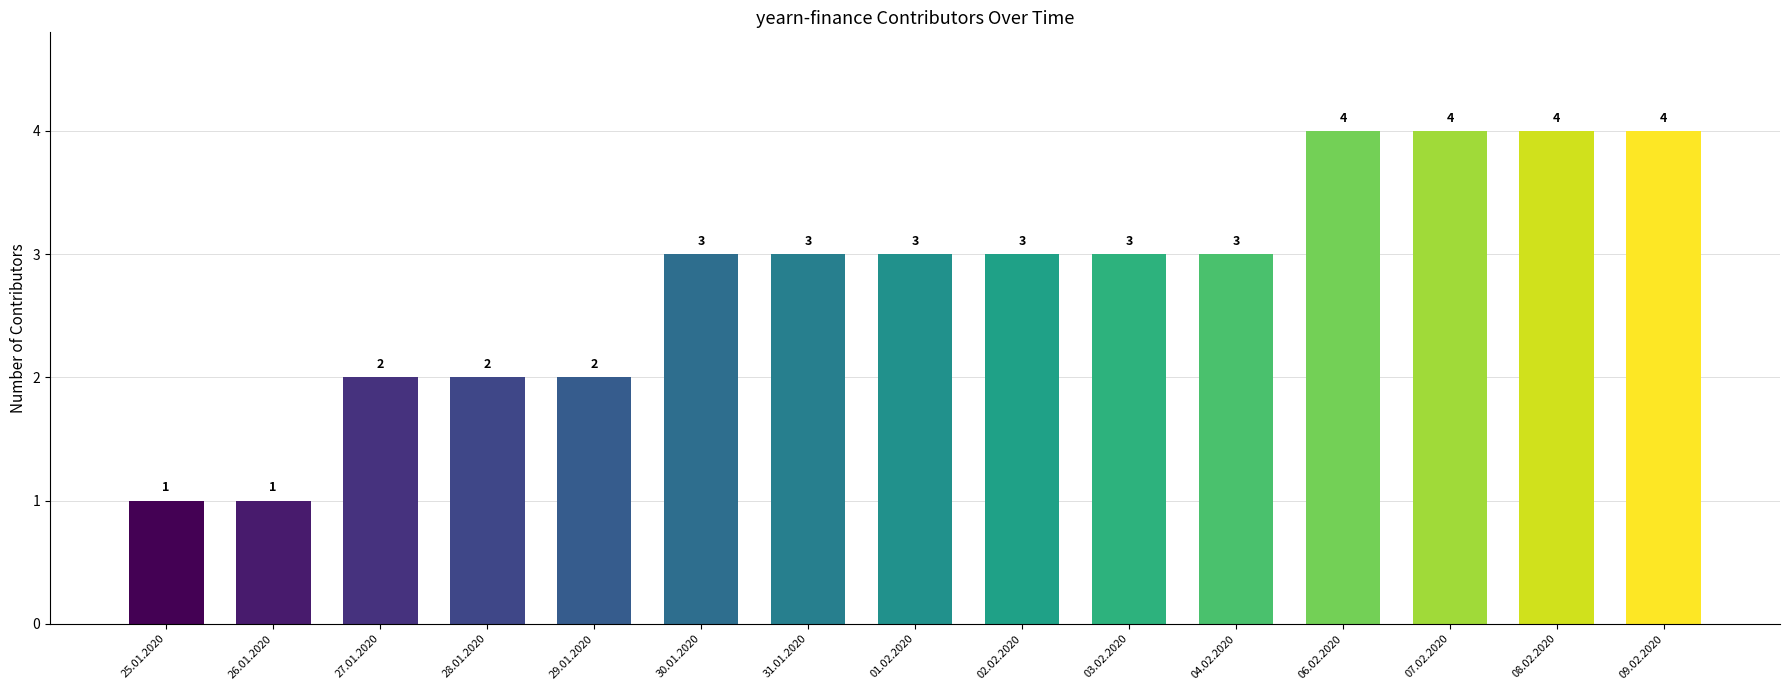

What is the change in value from 25.01.2020 to 08.02.2020?

+3